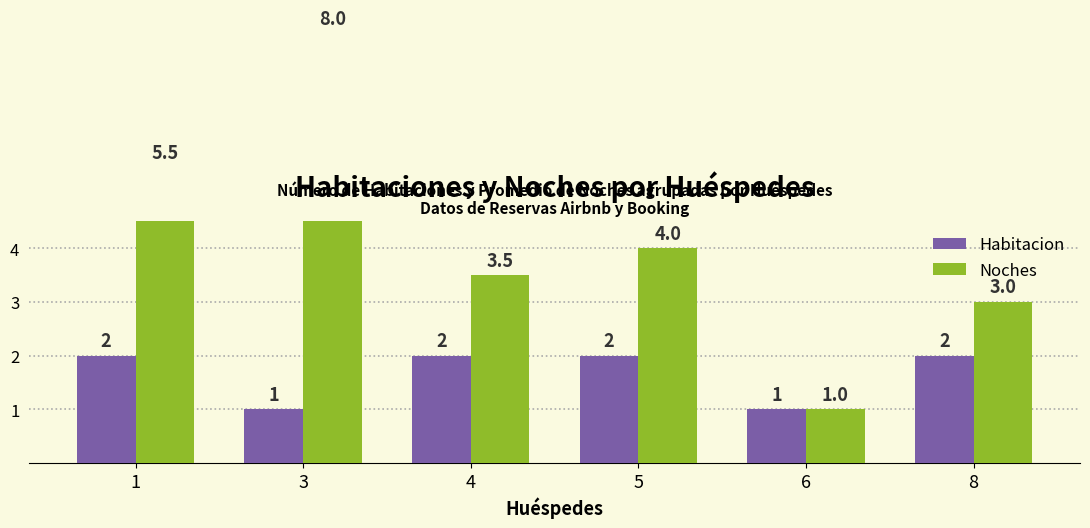

Which series has the largest total across all categories?

Noches